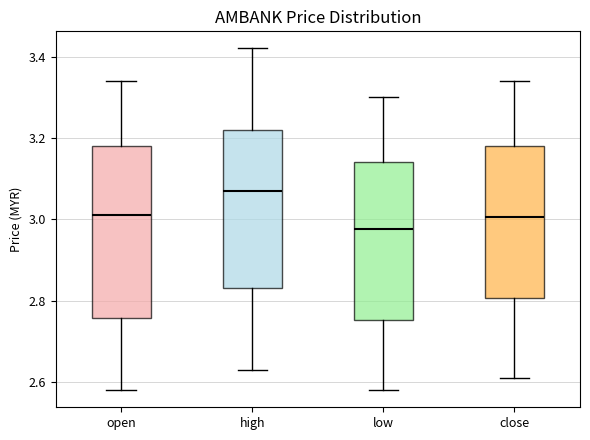

Which box is the tallest, from its lower edge to its upper edge?

open